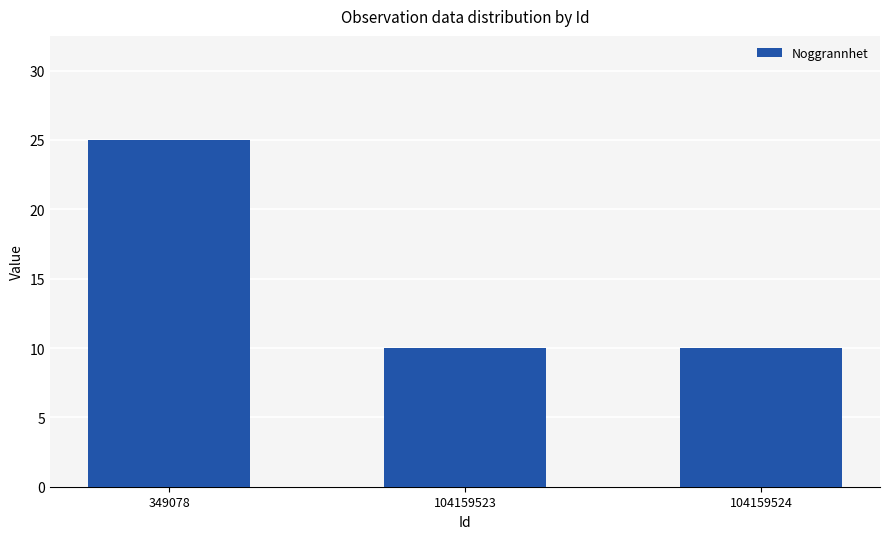

Which has a higher value, 104159523 or 349078?

349078